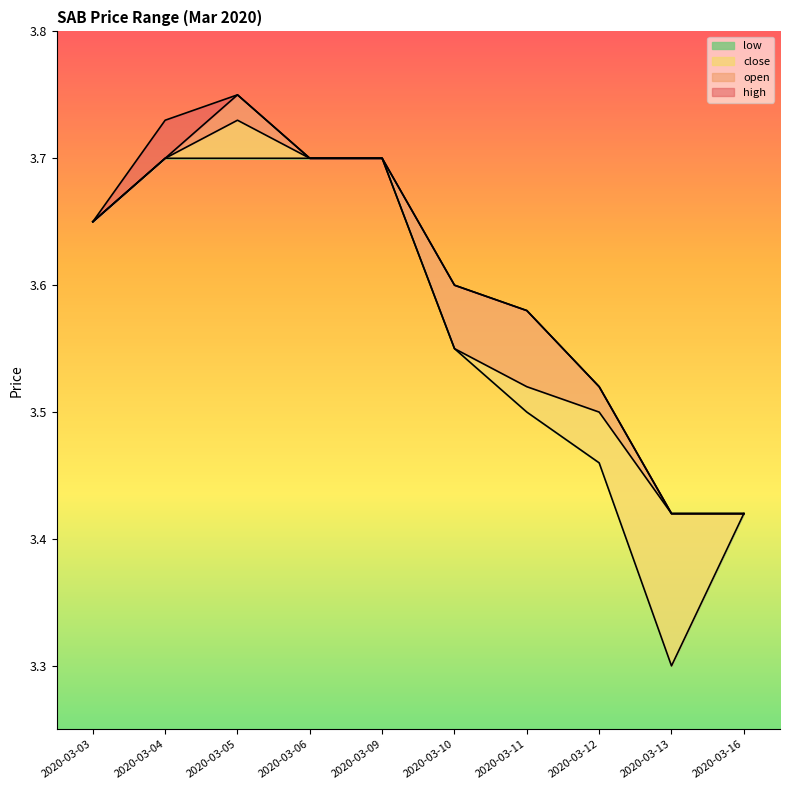

What are all the series names shown in the legend?

high, open, close, low